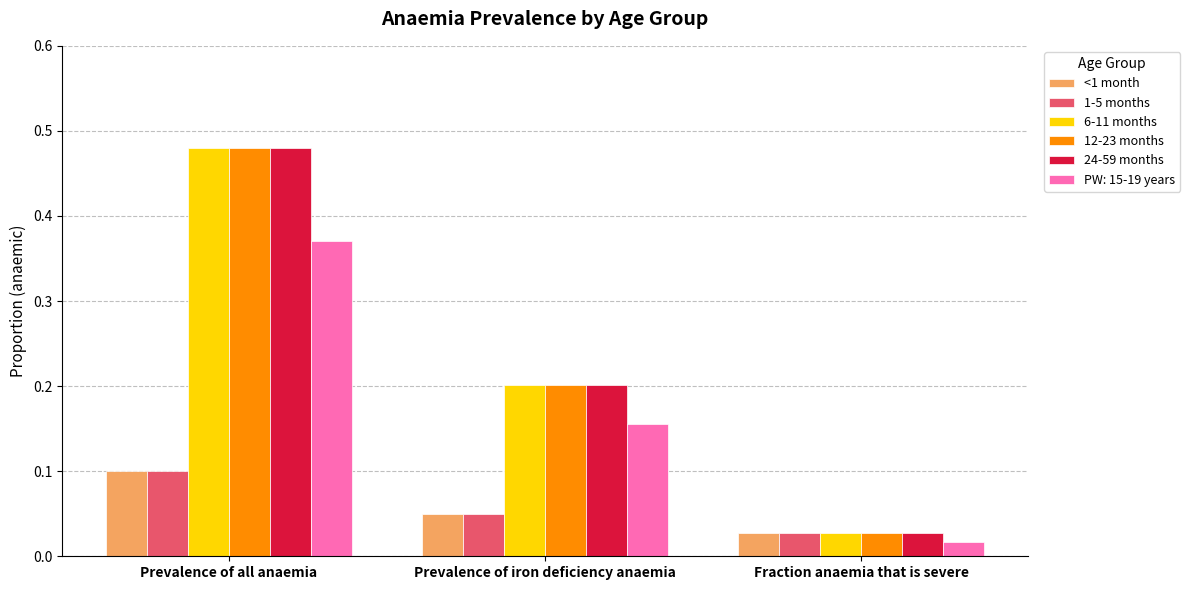

Is it true that 6-11 months equals 0.2 at Prevalence of iron deficiency anaemia?

True